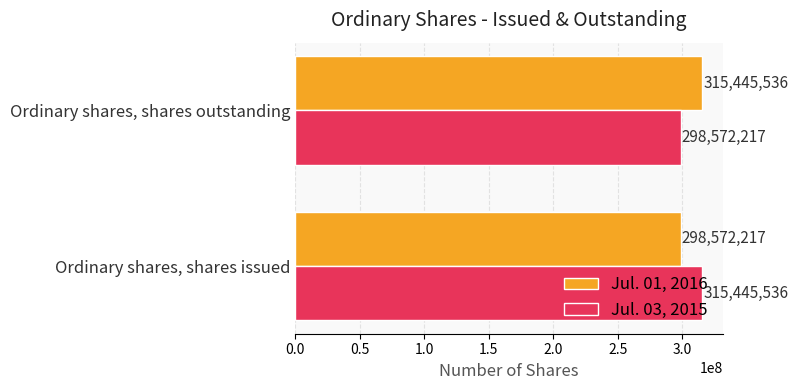

True or false: Jul. 01, 2016 has a value of 464170518 at Ordinary shares, shares issued.

False